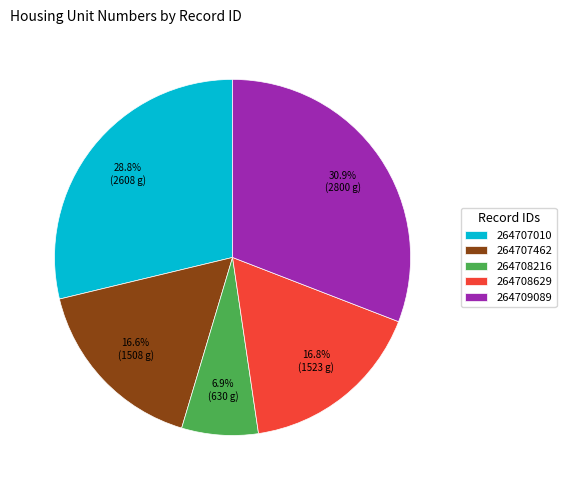

How many slices are in this pie chart?

5